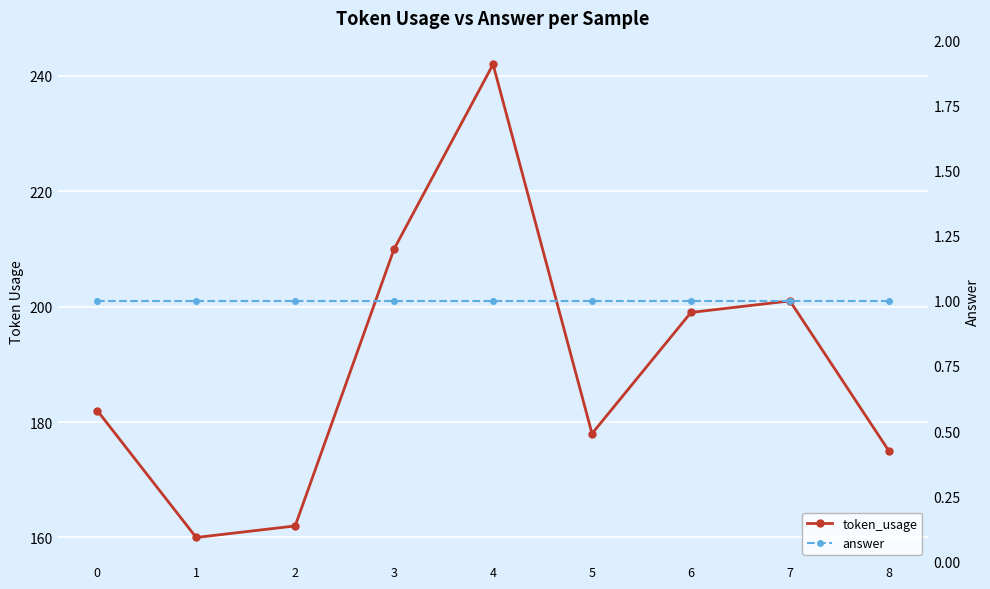

What is the minimum value shown in the chart?

1